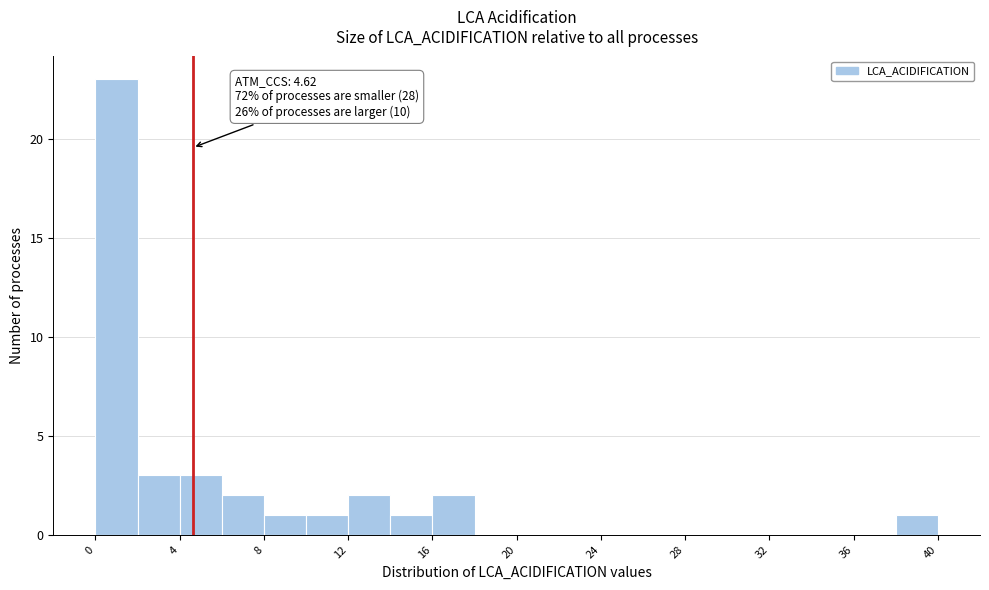

Which range on the x-axis has the tallest bar?

0 to 2